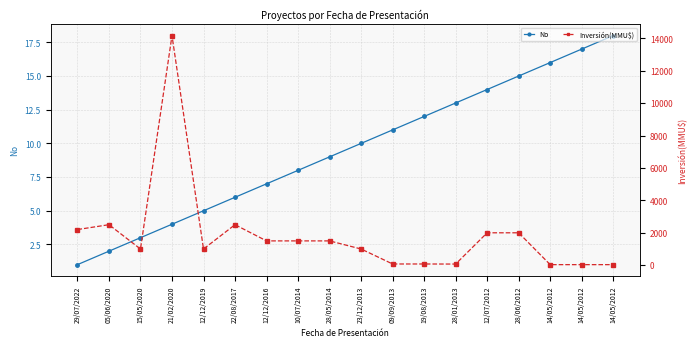

The Inversión(MMU$) series shows 7 at 14/05/2012. True or false?

False